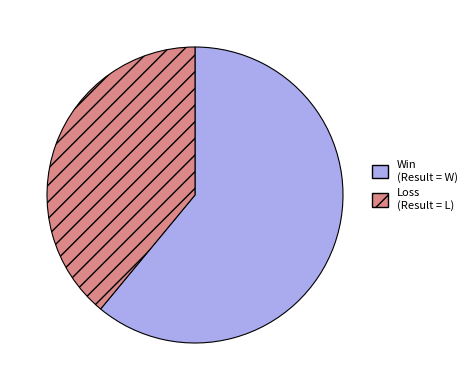

Is there any slice that represents more than half of the pie?

Yes